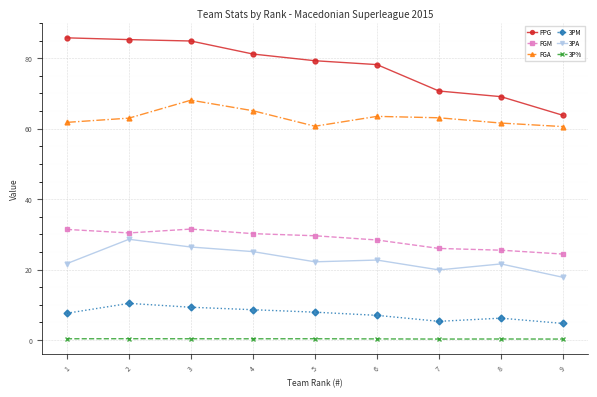

What is the lowest value of the FGM series?

24.4